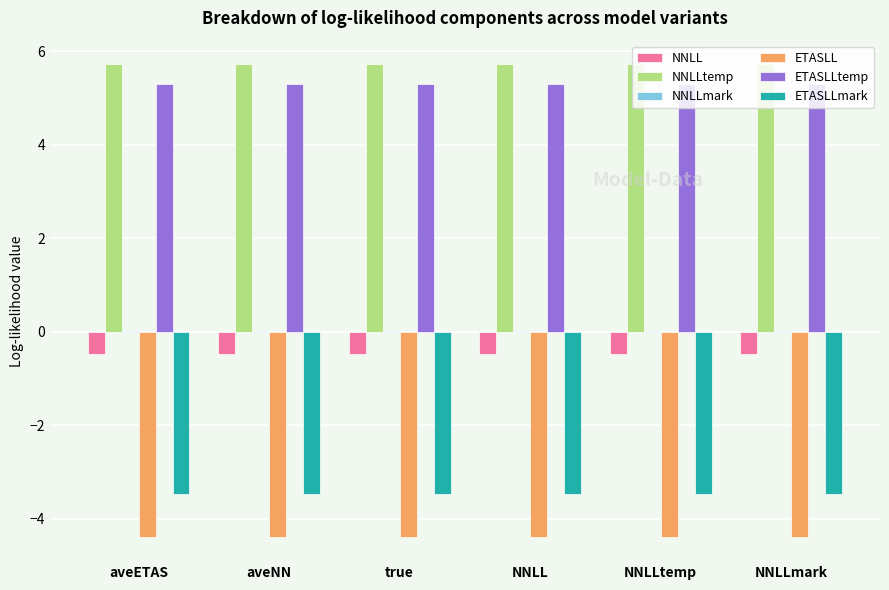

Is it true that ETASLLtemp equals 5.3 at aveETAS?

True